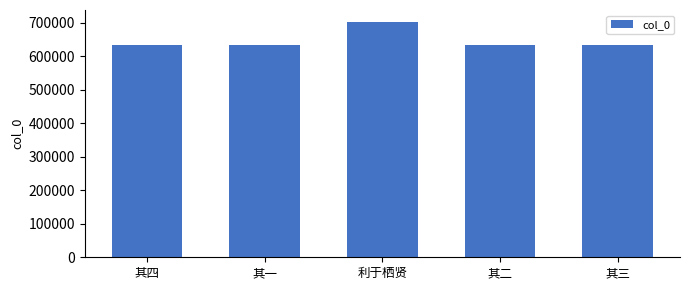

The value at 其三 is 134227. True or false?

False